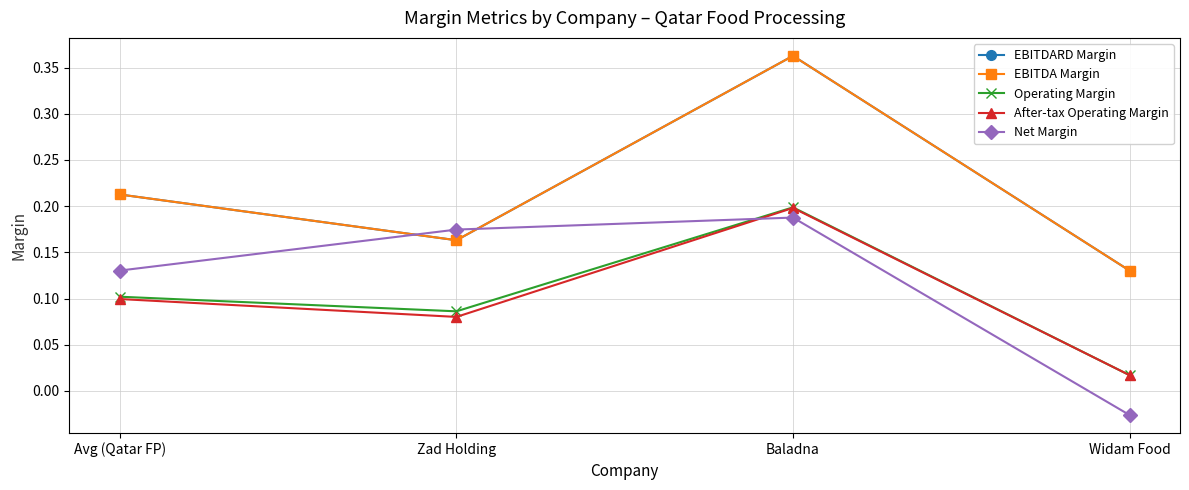

At which category does Operating Margin reach its first local peak?

Baladna